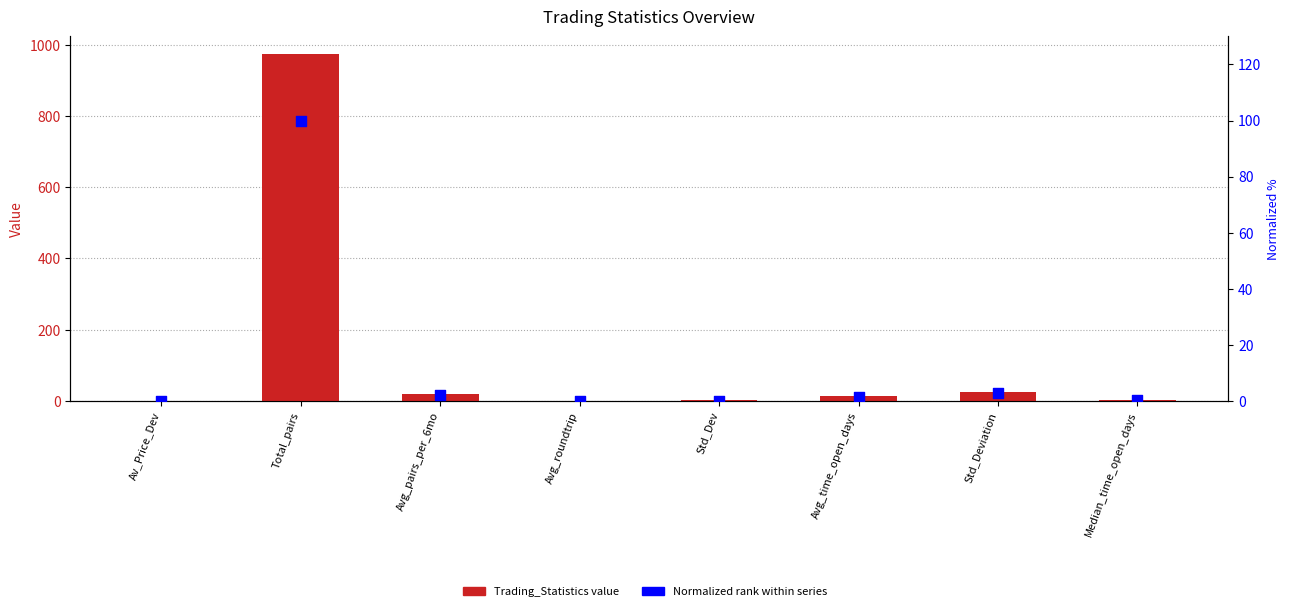

Is the value of Normalized rank (%) at Avg_pairs_per_6mo greater than the value of Trading_Statistics at Avg_time_open_days?

No